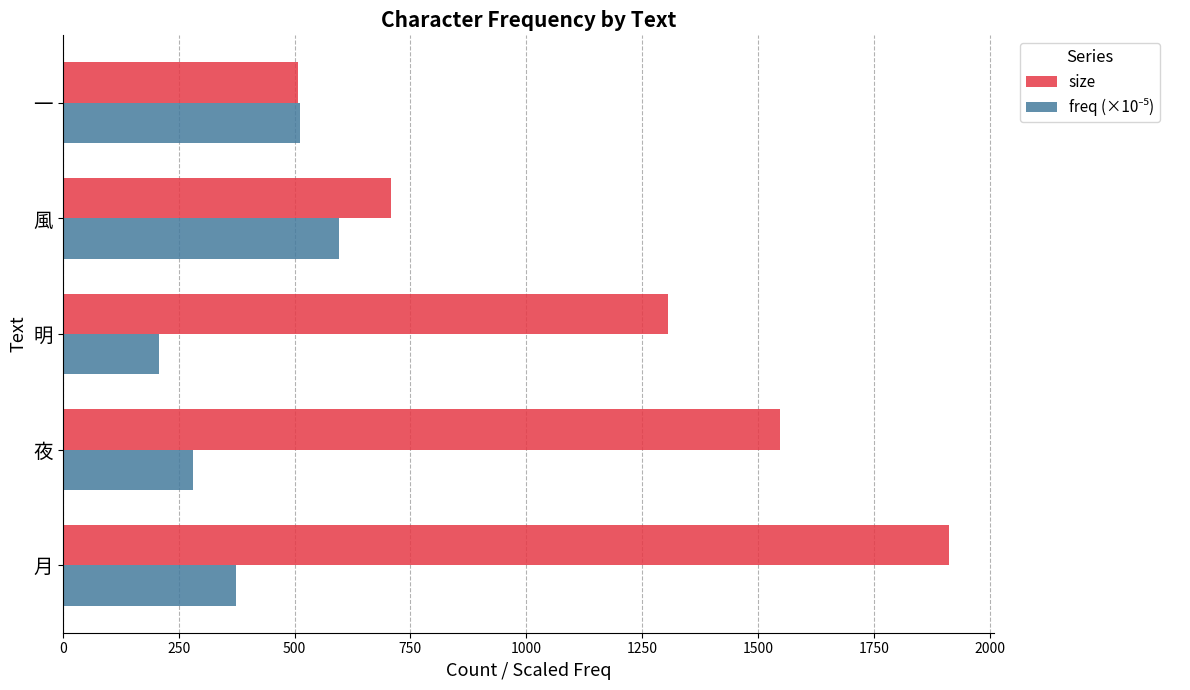

At which label is size closest to 1210?

明